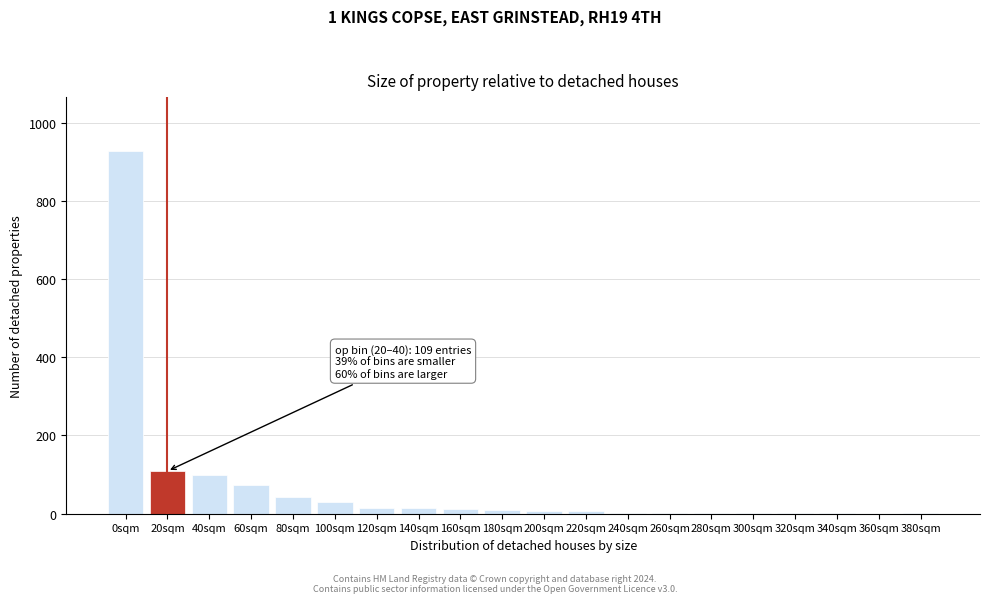

What is the change in value from 40sqm to 100sqm?

-68